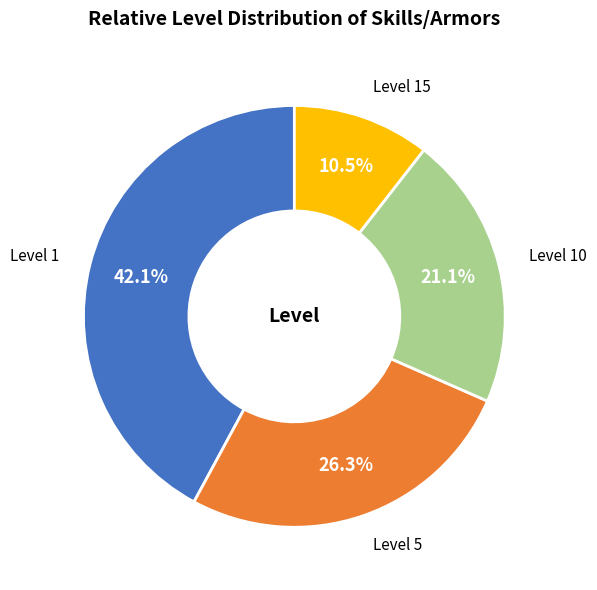

Does any single category account for the majority?

No